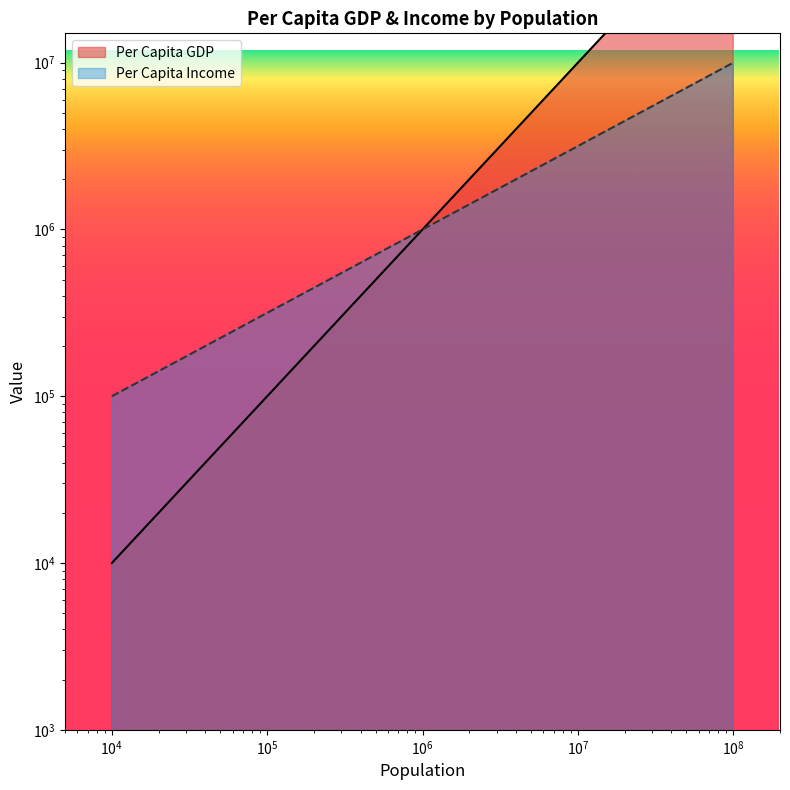

What is the total value across all series at 10000?

110000.0